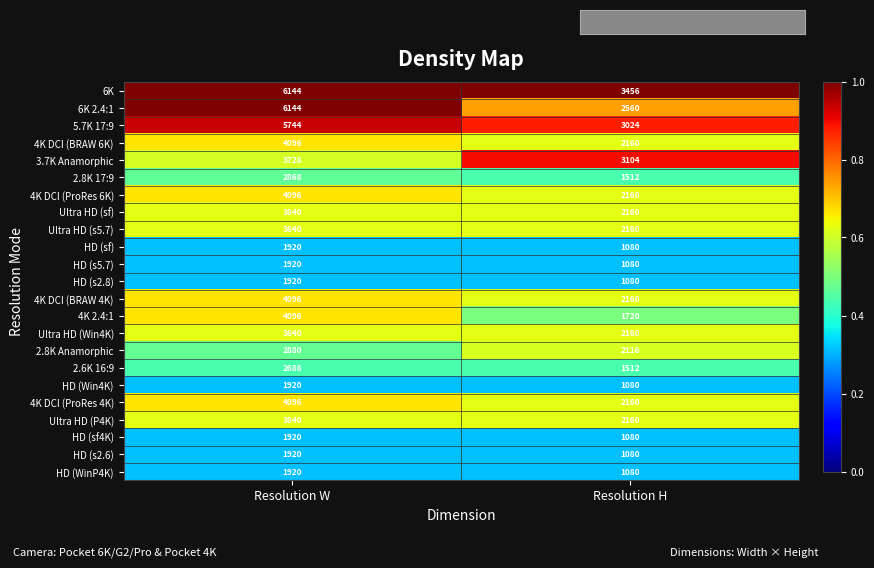

Between Resolution W and Resolution H, which series saw the biggest shift?

6K 2.4:1